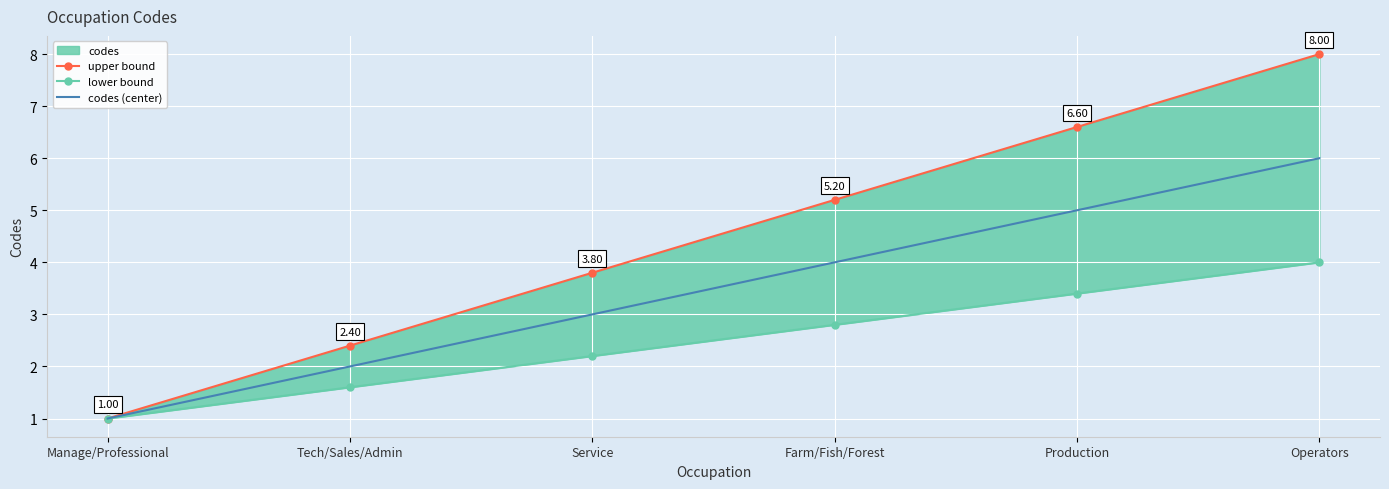

Which series has the largest total across all categories?

upper bound